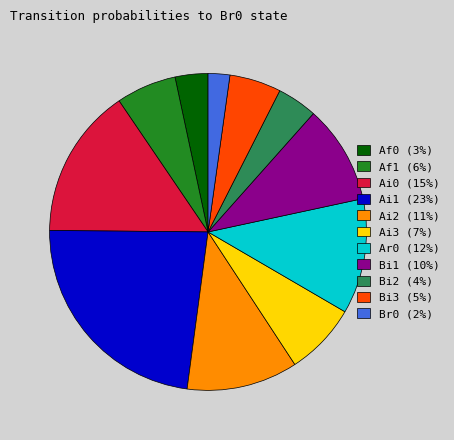

Does Bi1 (10%) account for over 50% of the chart?

No